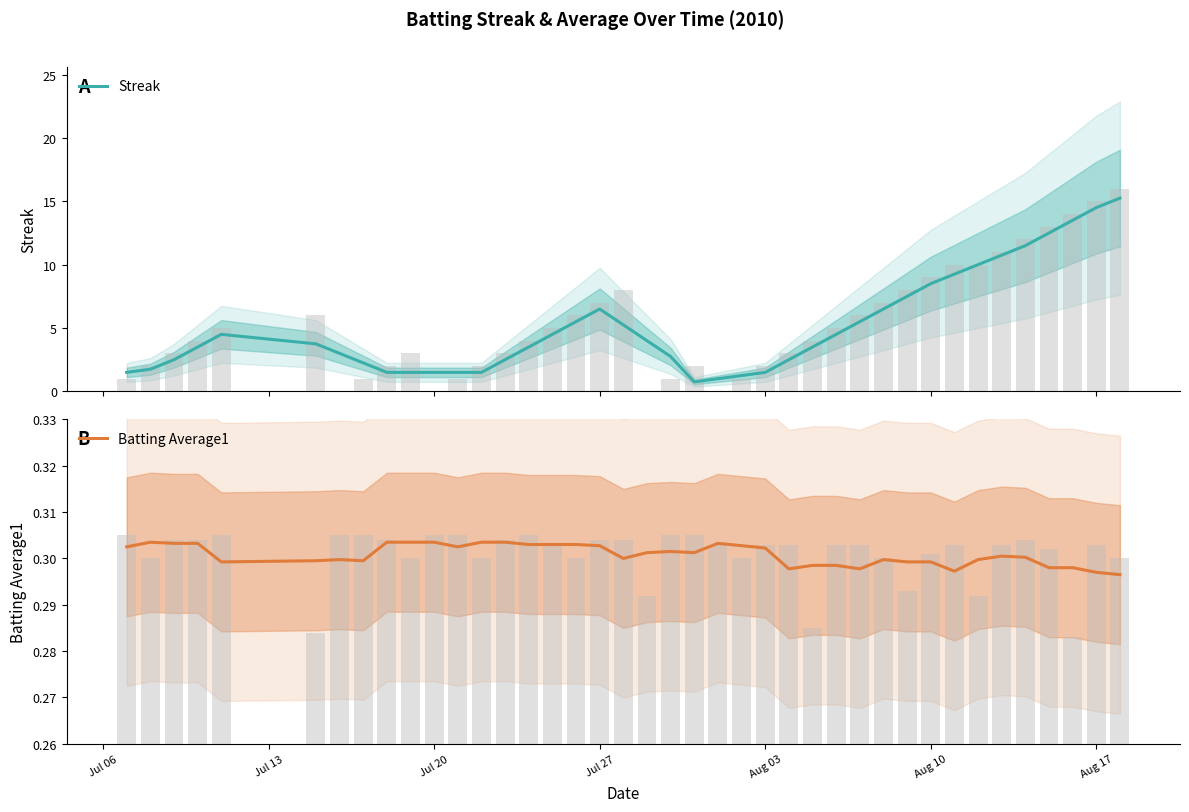

List the series in order of their overall mean, highest first.

Streak, Batting Average1